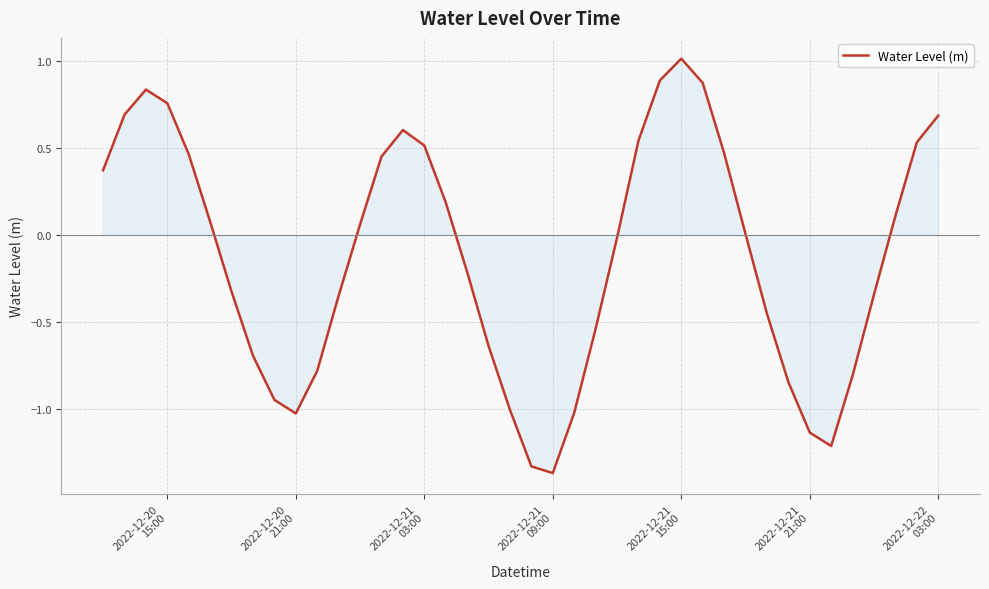

What is the sum of all values?

-4.9